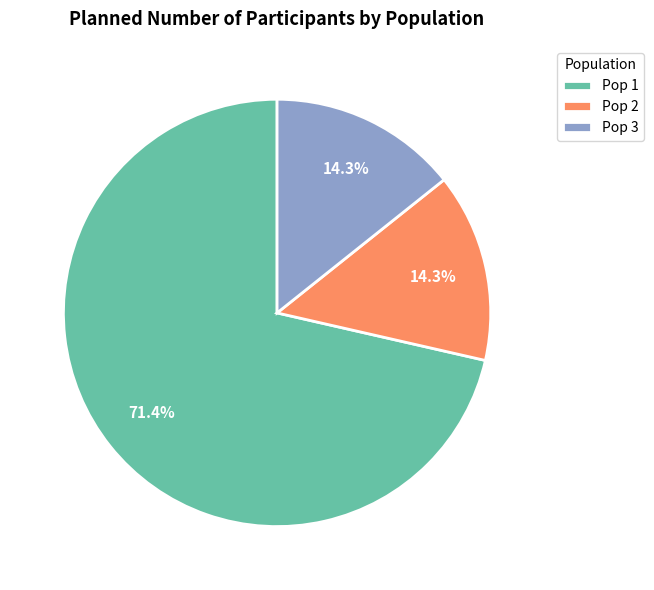

To the nearest percent, what is the difference between the largest and smallest slice percentages?

57%